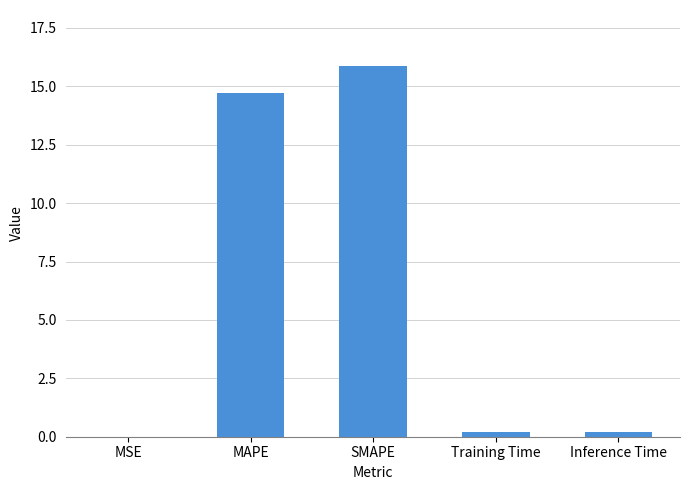

Approximately how many times larger is the value at MAPE compared to SMAPE?

0.9